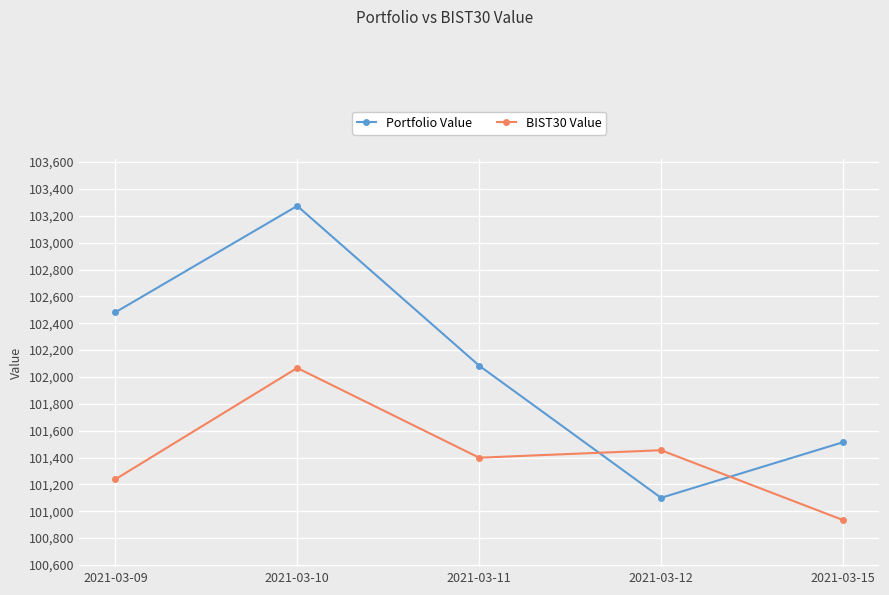

Which series has the largest total across all categories?

Portfolio Value